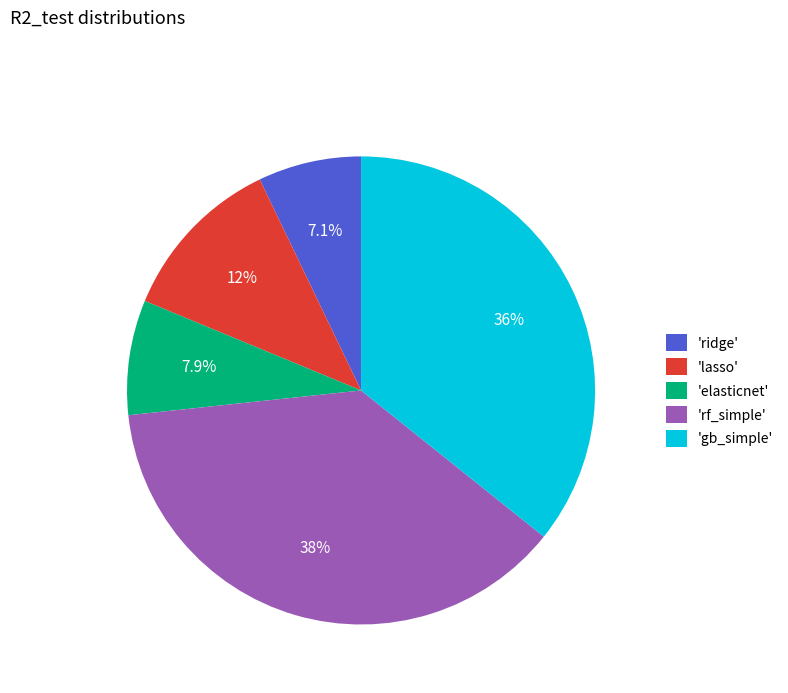

How many segments does this pie chart have?

5